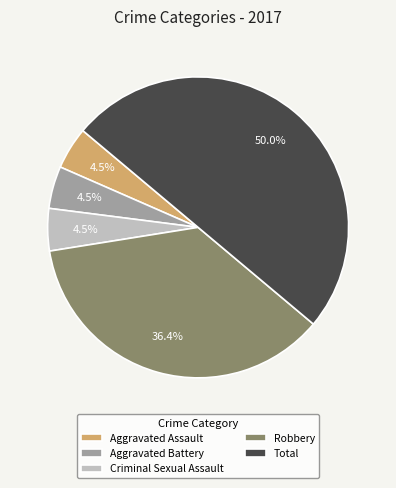

What is the largest slice in the pie chart?

Total